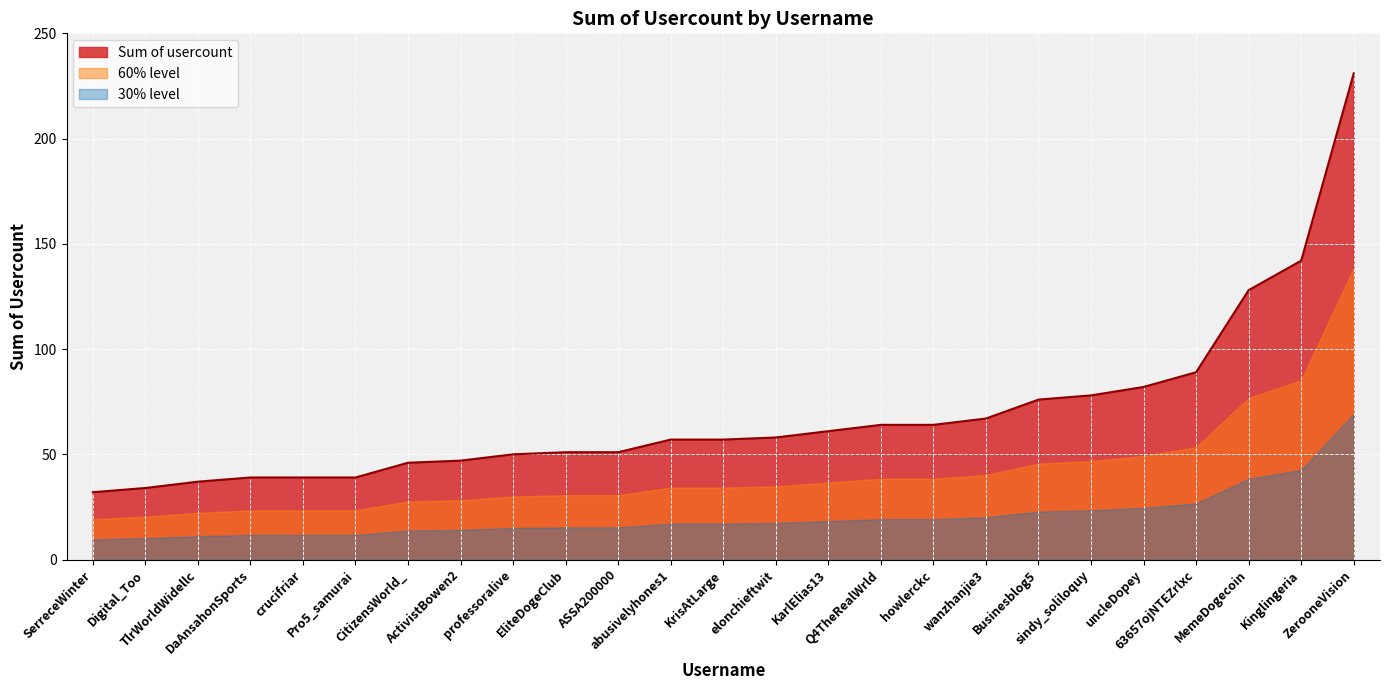

List the labels in order of value, smallest first.

SerreceWinter, Digital_Too, TlrWorldWidellc, DaAnsahonSports, crucifriar, Pro5_samurai, CitizensWorld_, ActivistBowen2, professoralive, EliteDogeClub, ASSA200000, abusivelyhones1, KrisAtLarge, elonchieftwit, KarlElias13, Q4TheRealWrld, howlerckc, wanzhanjie3, Businesblog5, sindy_soliloquy, uncleDopey, 63657ojNTEZrlxc, MemeDogecoin, Kinglingeria, ZerooneVision